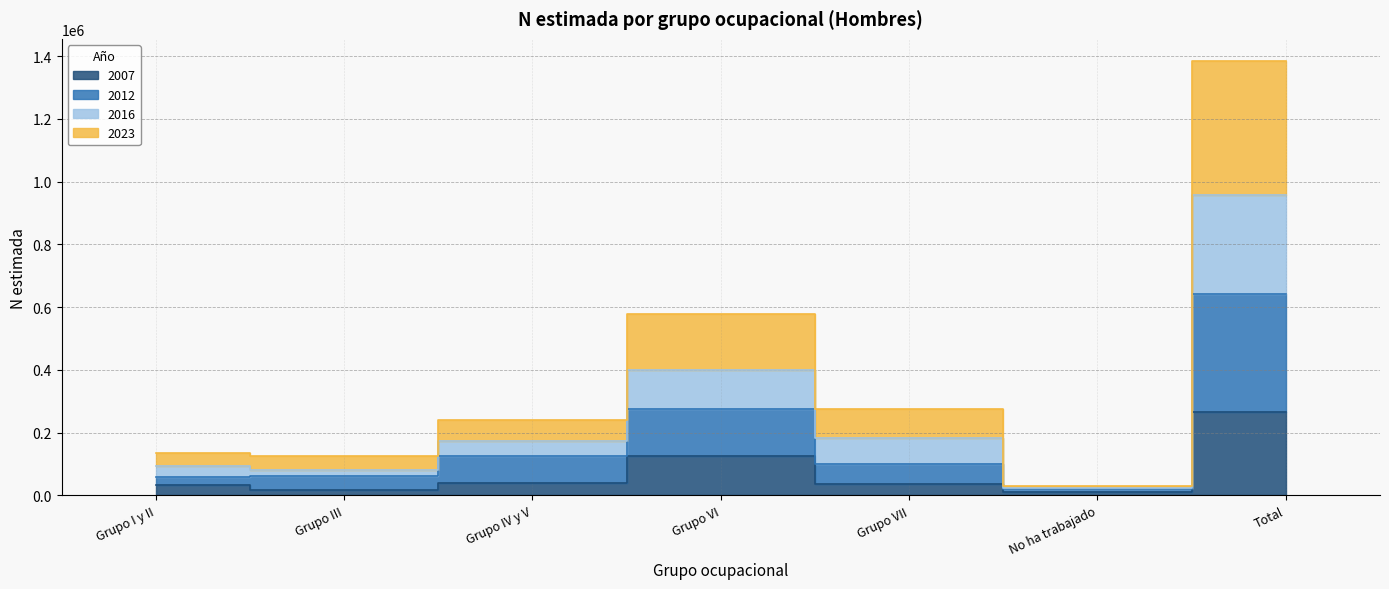

List the labels in order of 2007 value, largest first.

Total, Grupo VI, Grupo IV y V, Grupo VII, Grupo I y II, Grupo III, No ha trabajado